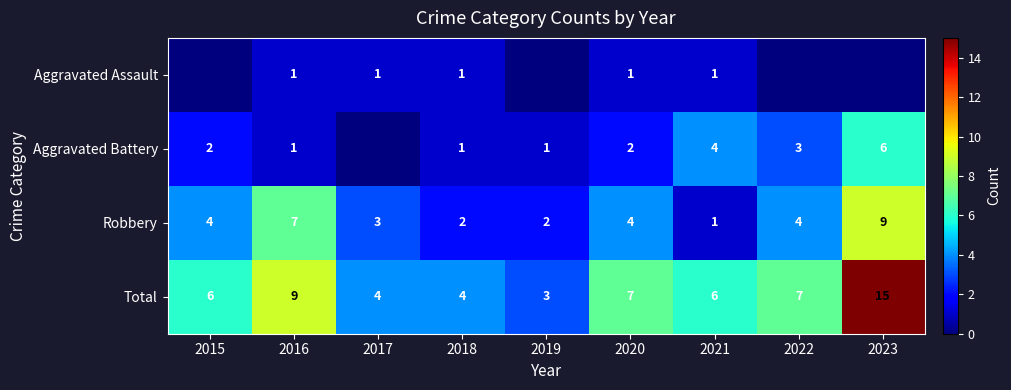

What is the difference between the second highest and minimum values in the Total series?

6